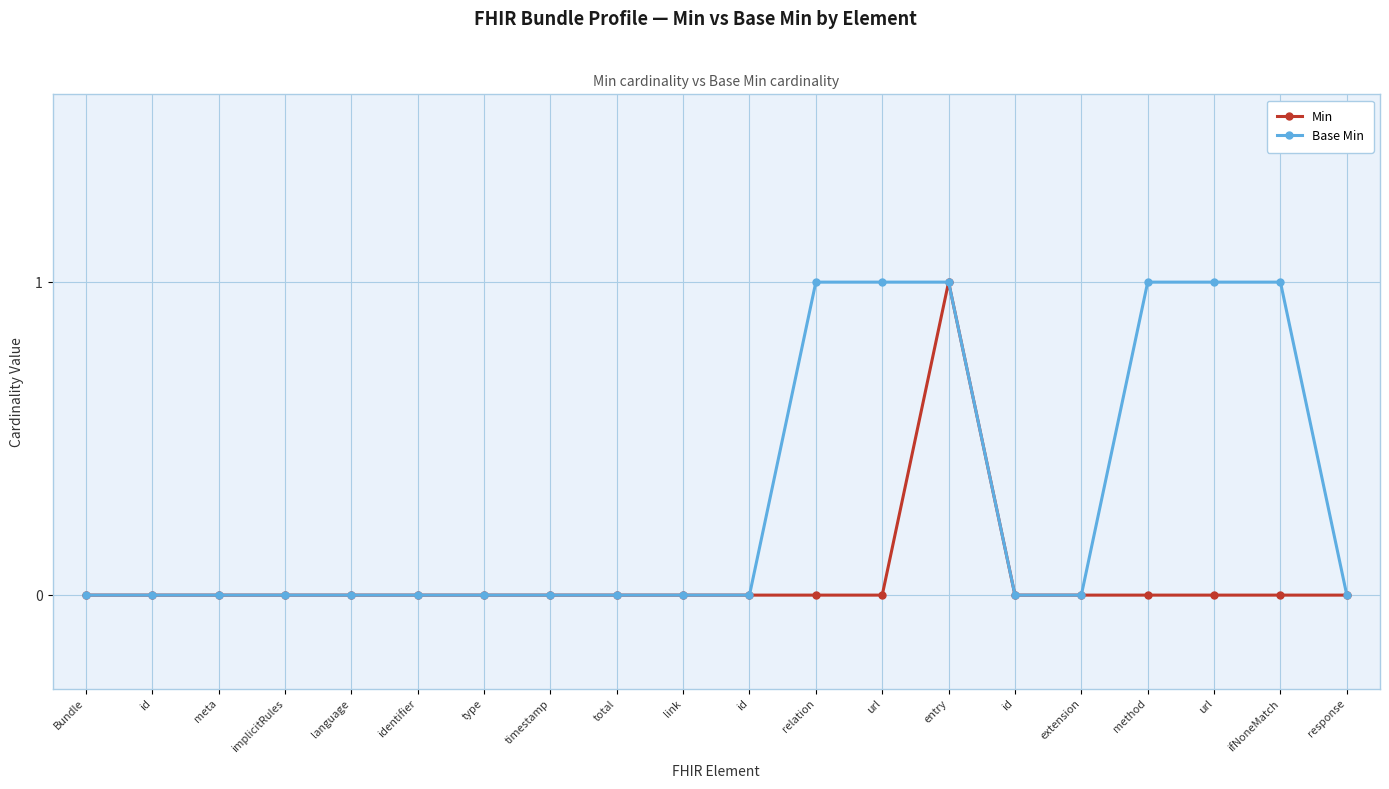

Which series has the widest spread of values?

Min